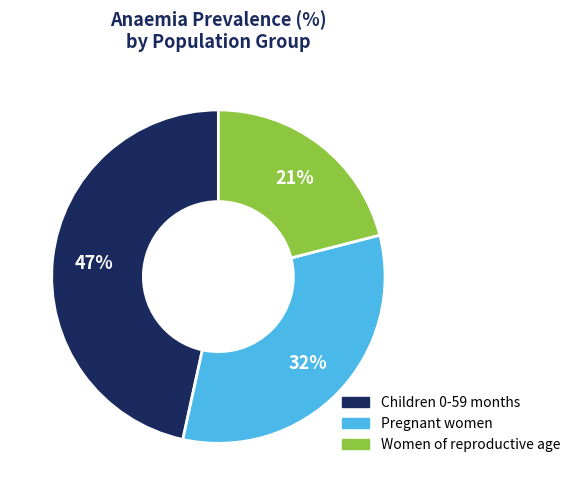

To the nearest percent, what percentage of the pie is Women of reproductive age?

21%